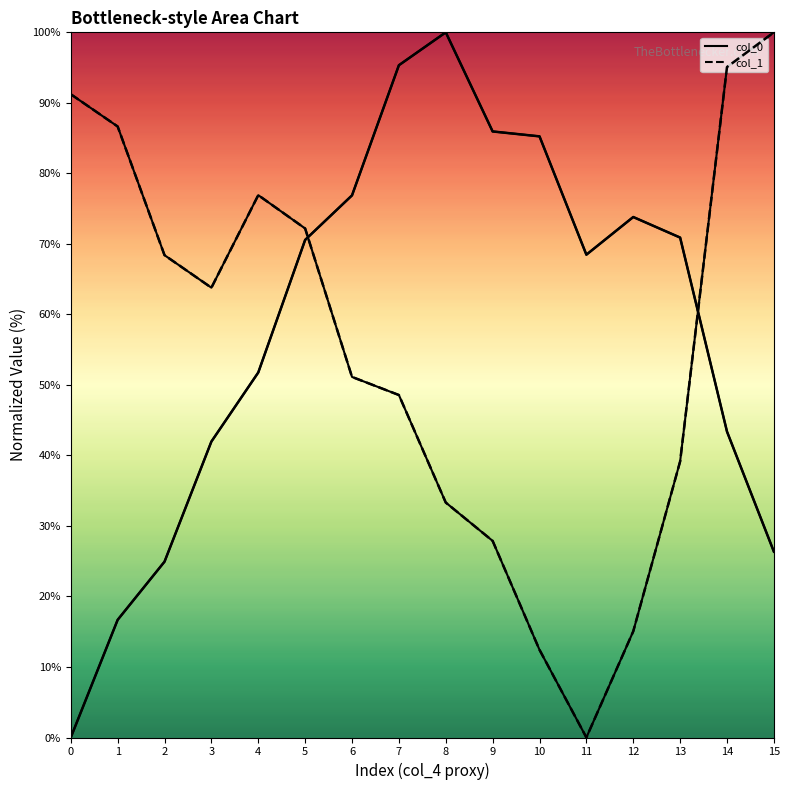

True or false: col_0_line and col_0 cross at least once.

False